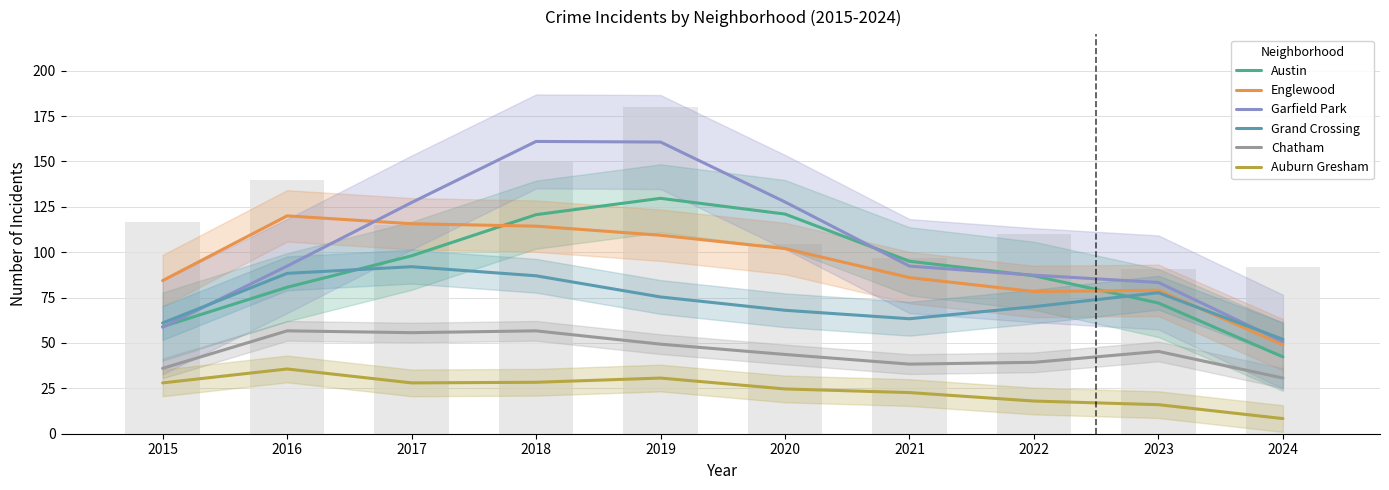

What is the spread (max minus min) of values at 2022?

69.3